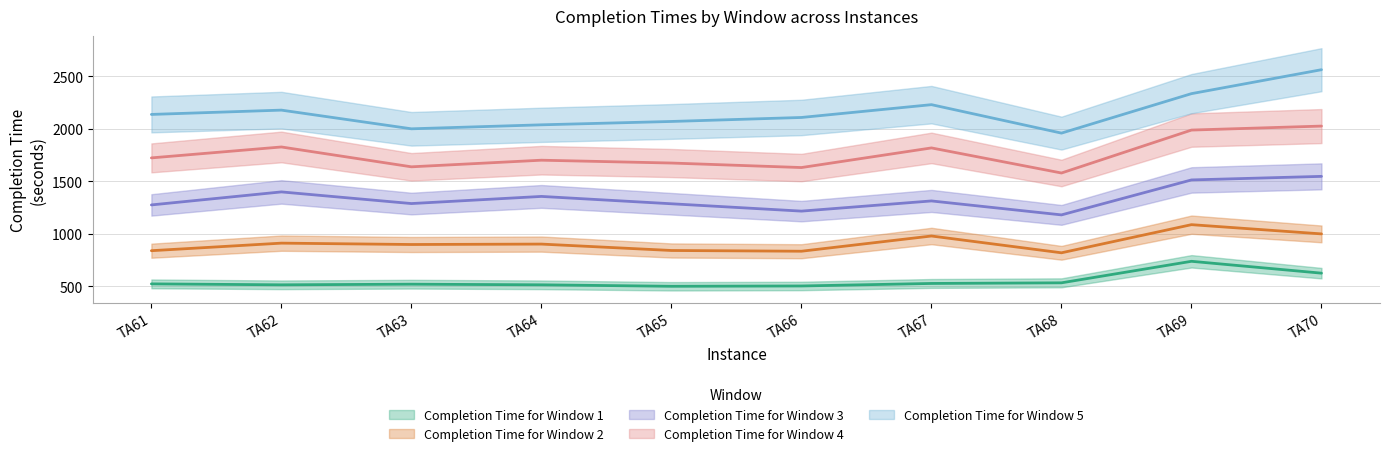

What is the total value across all series at TA64?

6516